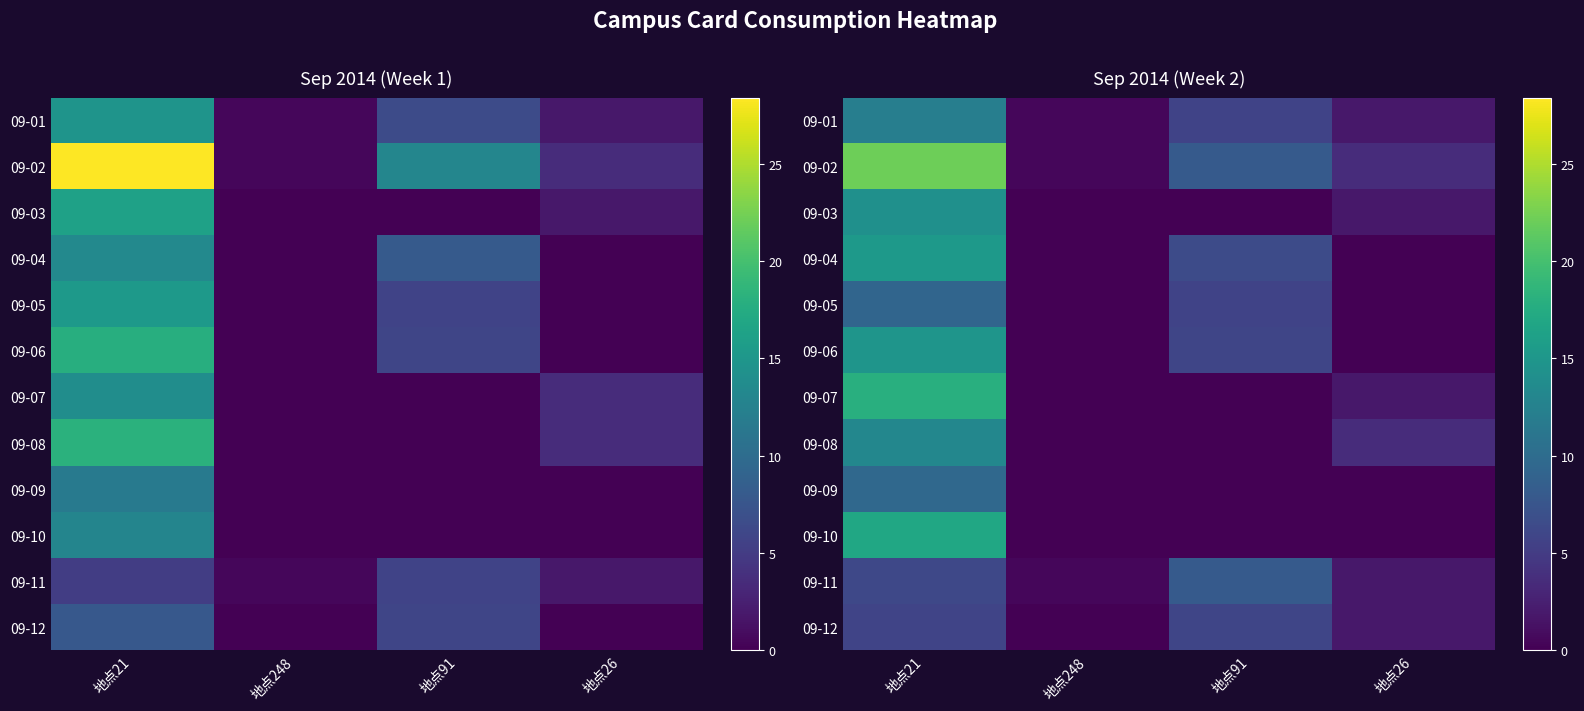

What is the sum of the 09-05 values at 地点248 and 地点21?

9.3